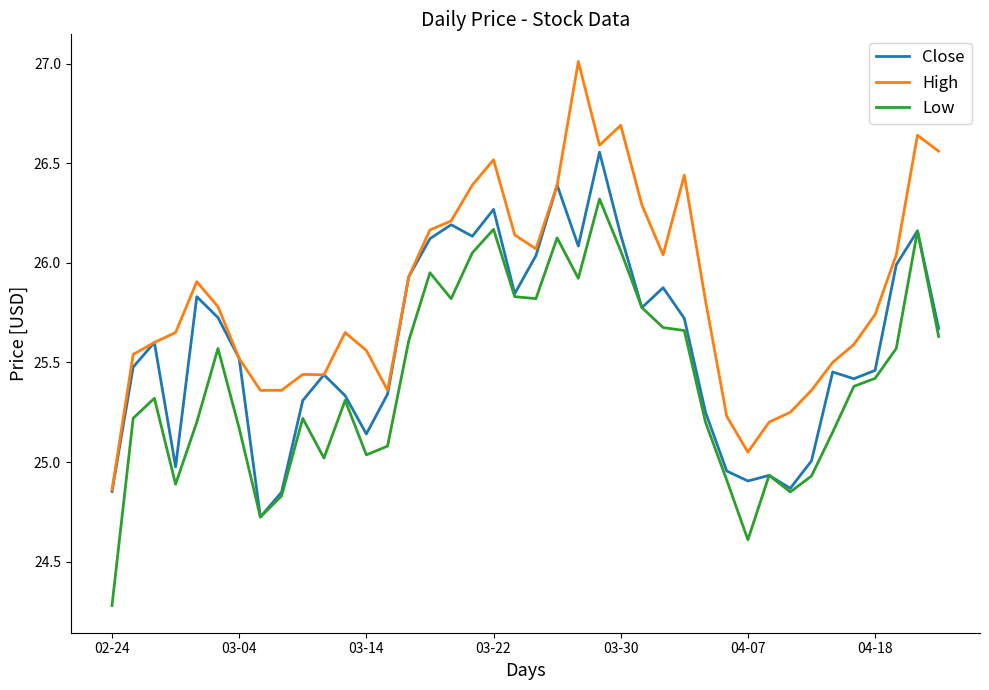

Which series has the largest total across all categories?

High